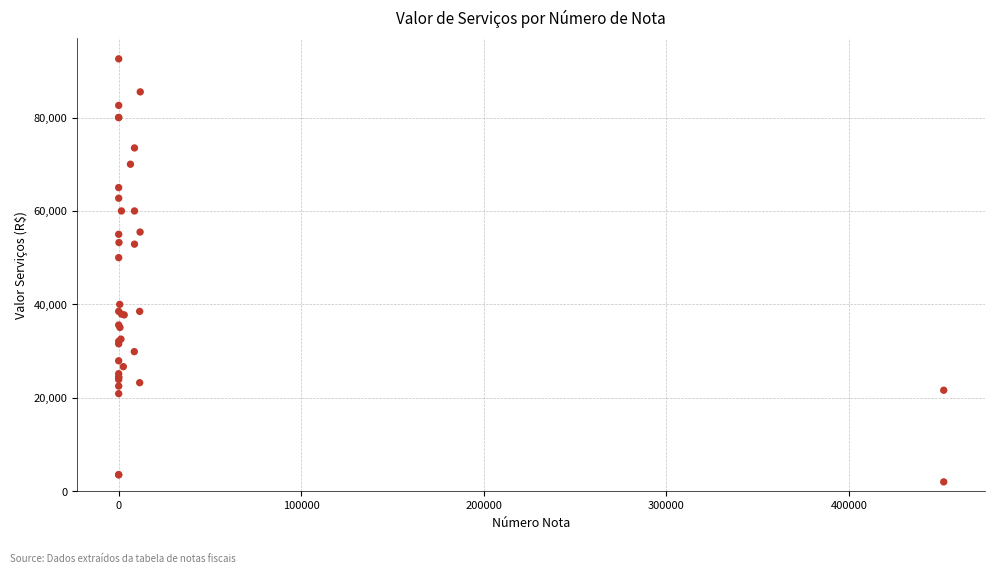

What Y value in the scatter plot is closest to 47280?

50000